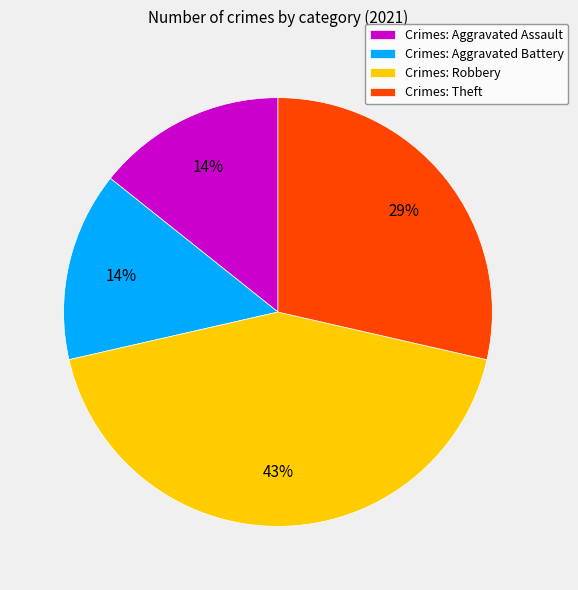

Combined, do Crimes: Aggravated Battery and Crimes: Robbery account for over 50%?

Yes